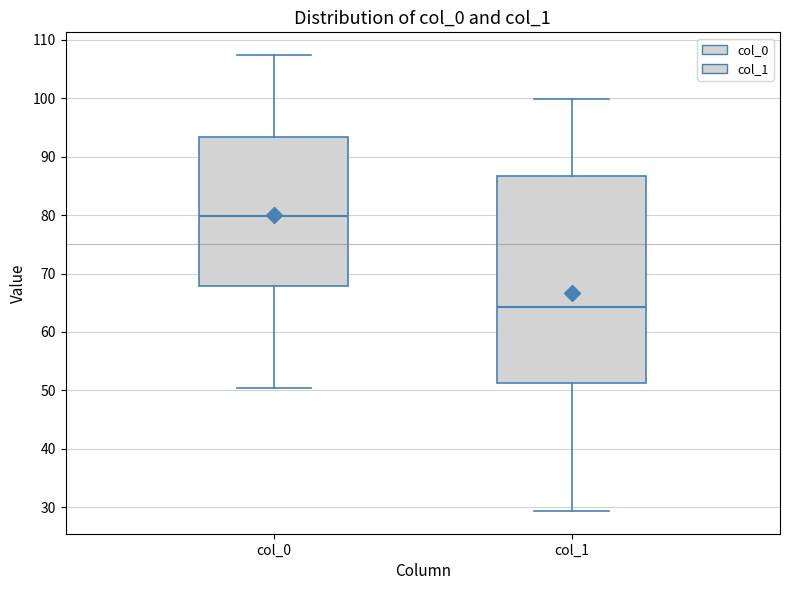

Reading left to right, read every box against the y-axis: the position of its median line, the range the box covers, and the ends of its whiskers. The values are not printed on the chart, so give them approximately, as read against the axis.

col_0: median 80, box 68 to 93, whiskers 50 to 107
col_1: median 64, box 51 to 87, whiskers 29 to 100